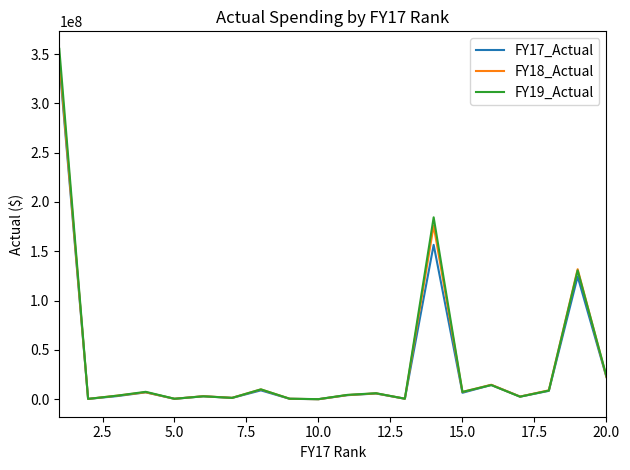

Which series has the largest range (max minus min)?

FY19_Actual